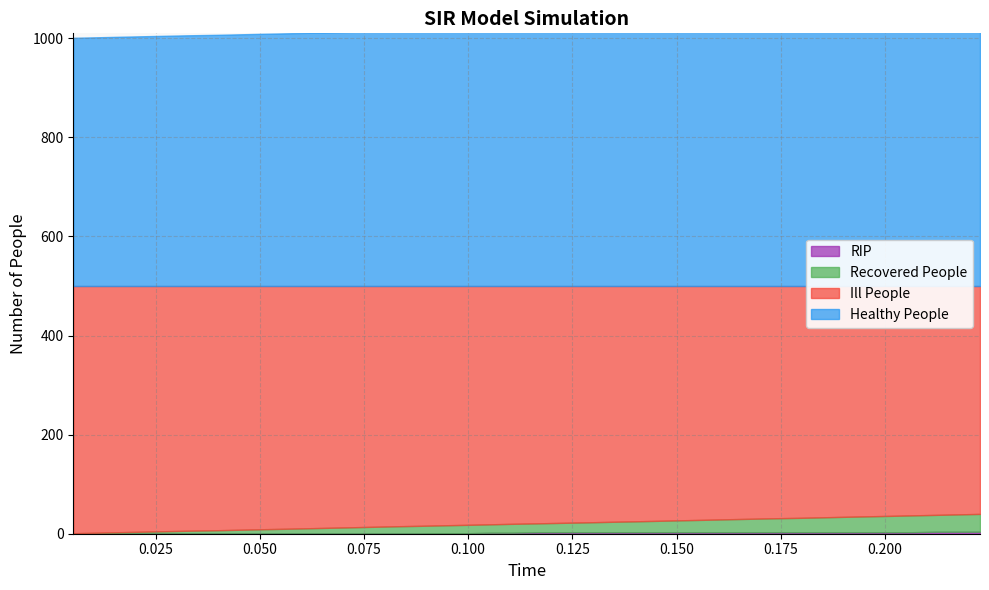

What is the sum of the Ill People values at 19 and 29?

950